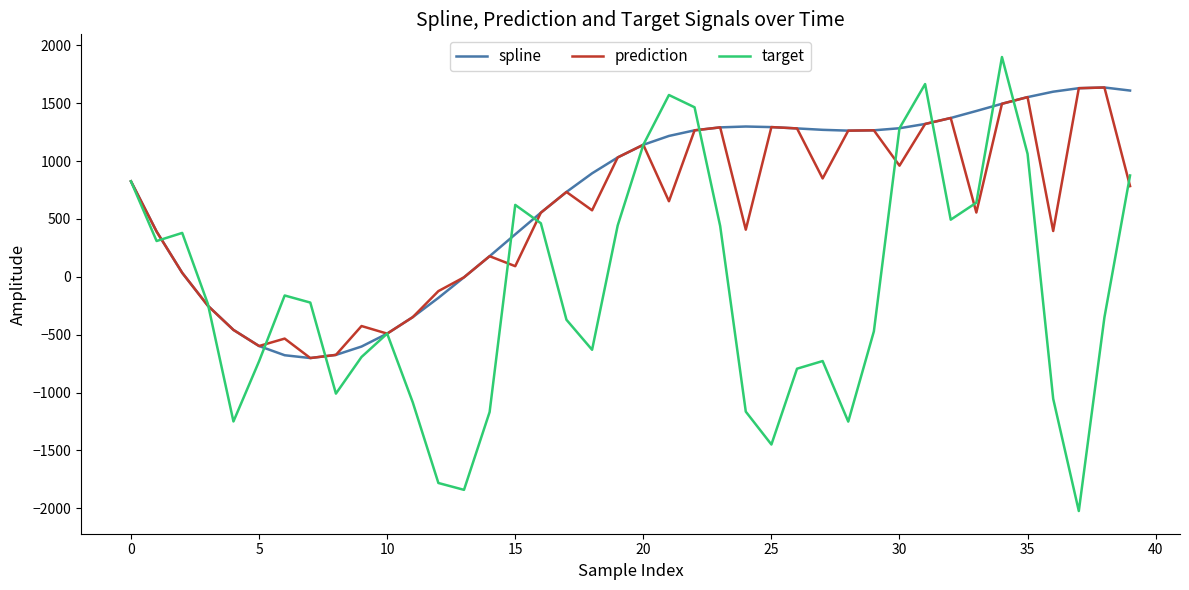

Which series has the widest spread of values?

target